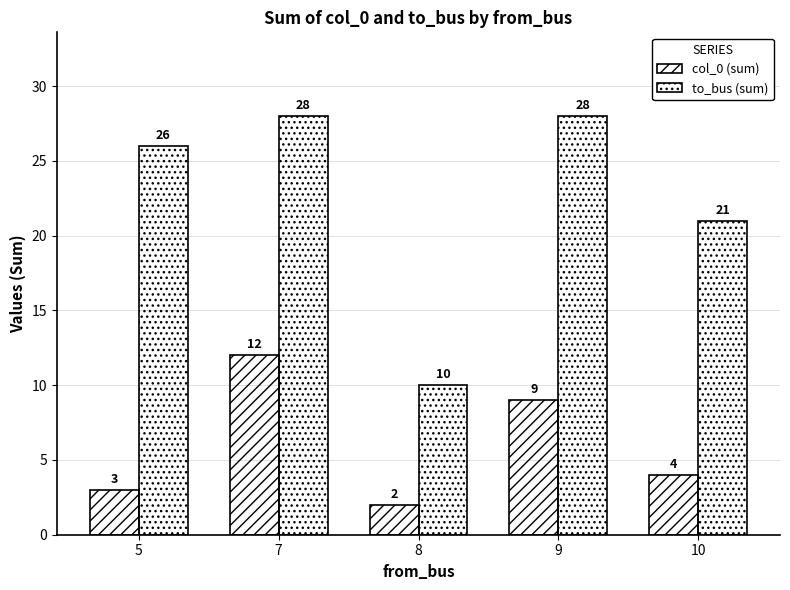

At how many categories does at least one series exceed 12?

4